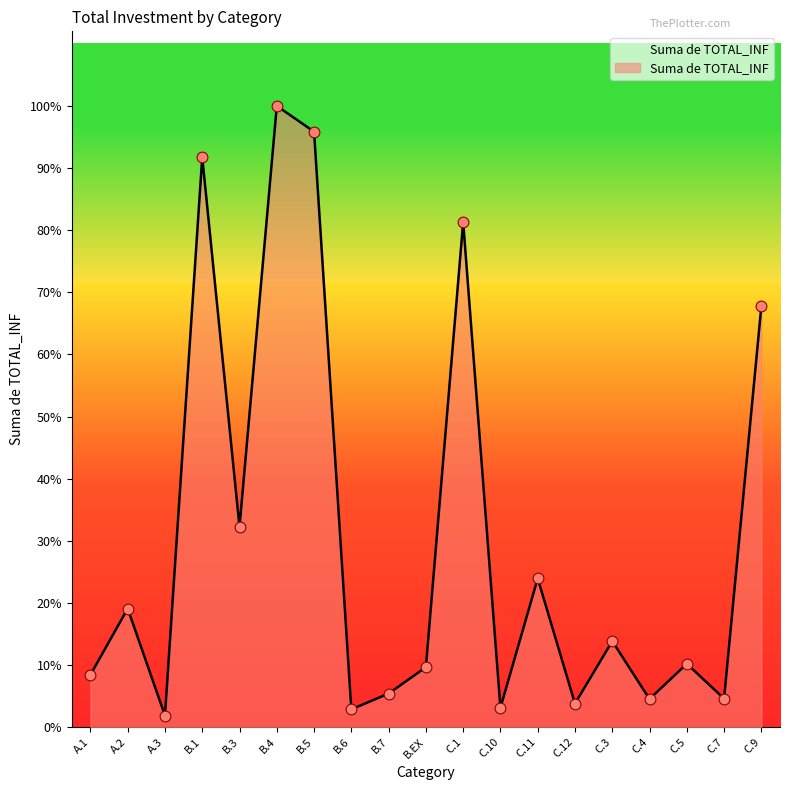

Which has a higher value, B.7 or C.7?

B.7